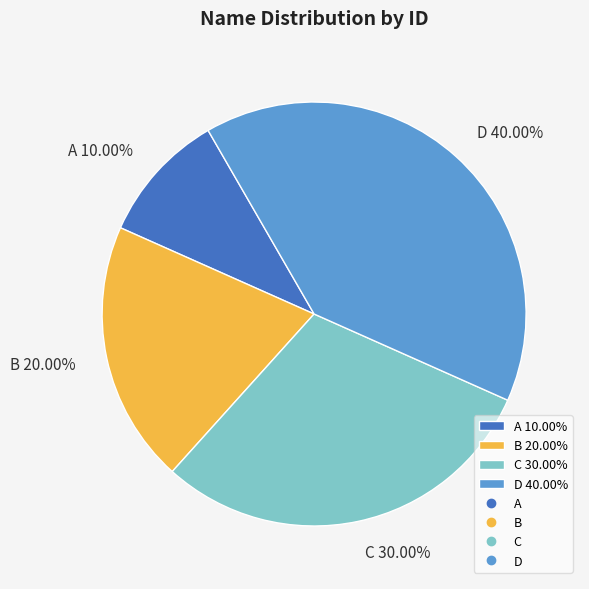

Which category has the biggest portion of the pie?

D